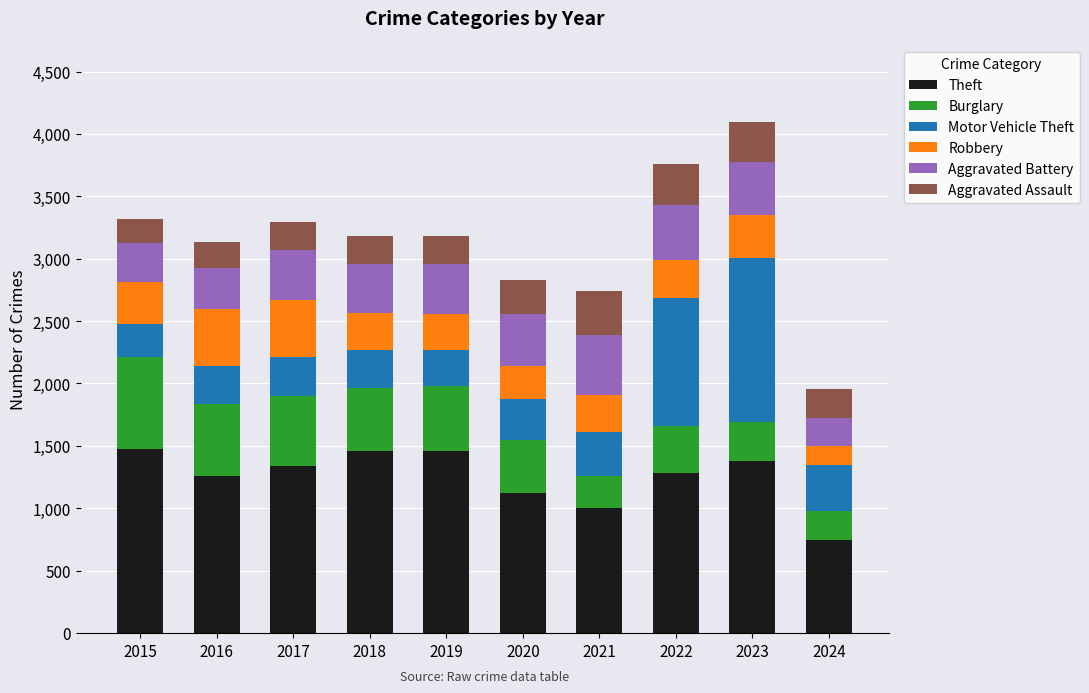

What is the total value across all series at 2023?

4099